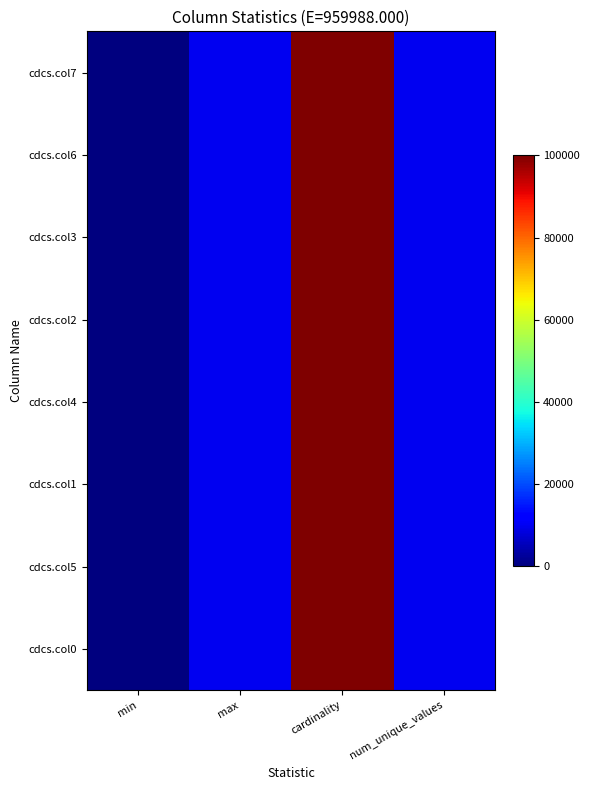

Reading right to left, extract all data points from this chart.

cdcs.col7: num_unique_values=10000	cardinality=100000	max=9999	min=0
cdcs.col6: num_unique_values=10000	cardinality=100000	max=9999	min=0
cdcs.col3: num_unique_values=9999	cardinality=100000	max=9999	min=0
cdcs.col2: num_unique_values=9998	cardinality=100000	max=9999	min=0
cdcs.col4: num_unique_values=10000	cardinality=100000	max=9999	min=0
cdcs.col1: num_unique_values=9999	cardinality=100000	max=9999	min=0
cdcs.col5: num_unique_values=10000	cardinality=100000	max=9999	min=0
cdcs.col0: num_unique_values=10000	cardinality=100000	max=9999	min=0